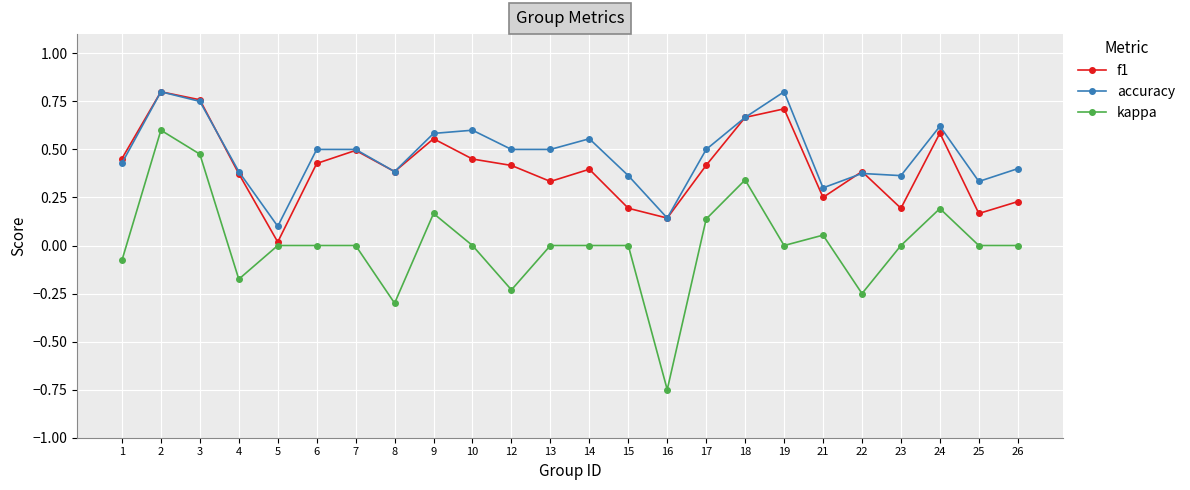

At which label is accuracy closest to 0?

5